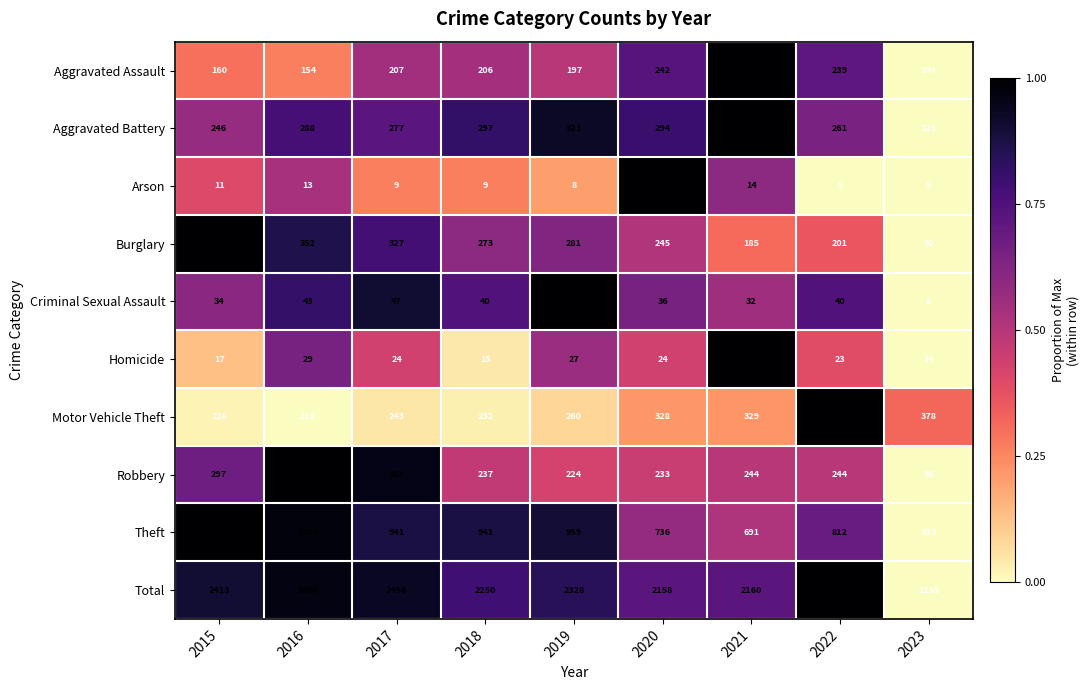

Is it true that Aggravated Battery equals 277 at 2017?

True